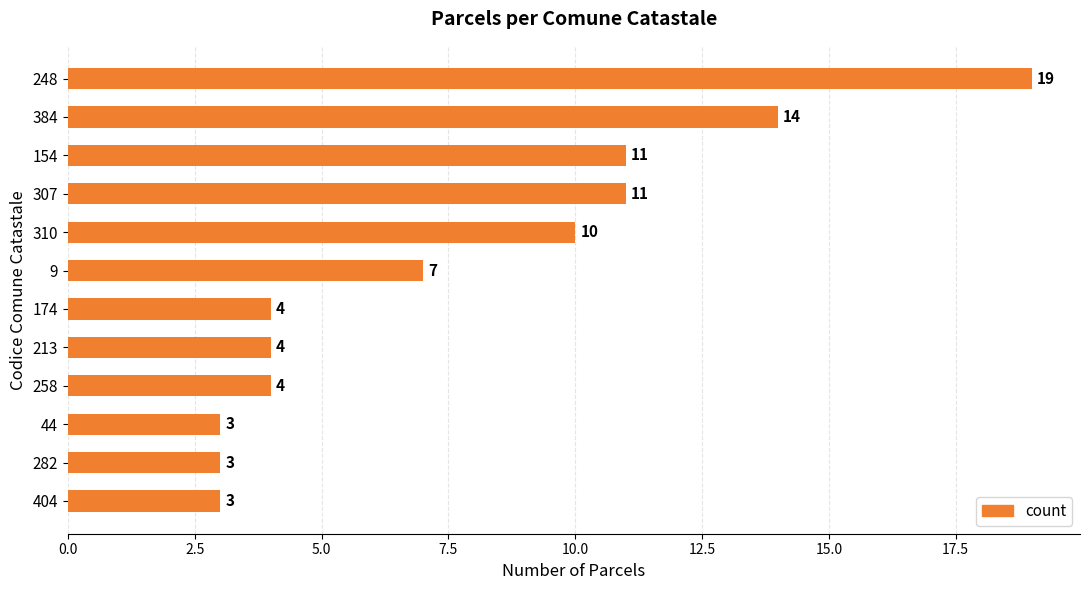

What is the sum of all values?

93